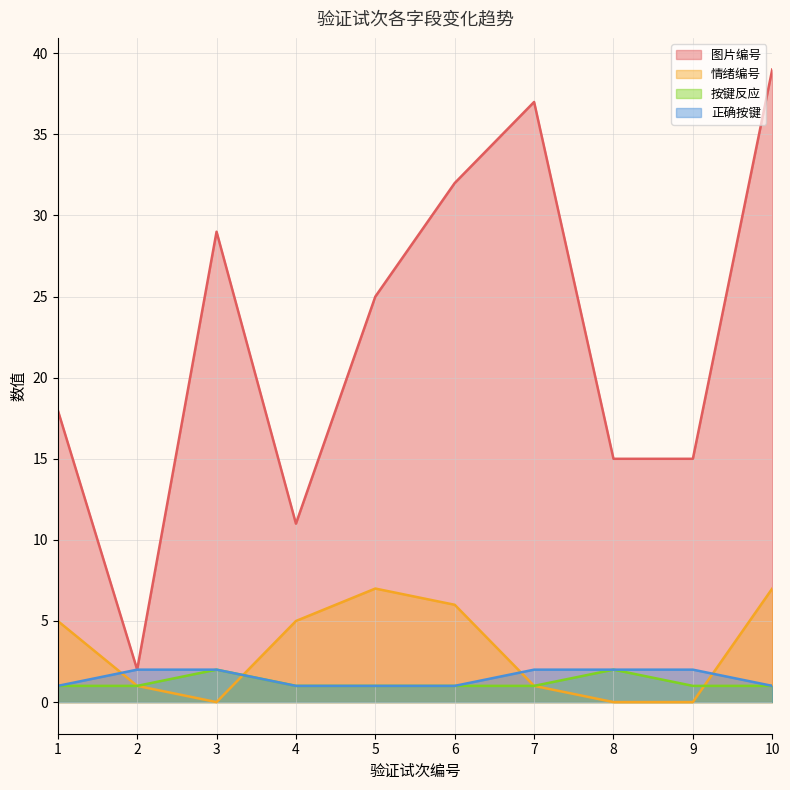

Reading right to left, what are all the values shown in this chart?

图片编号: 39	15	15	37	32	25	11	29	2	18
情绪编号: 7	0	0	1	6	7	5	0	1	5
按键反应: 1	1	2	1	1	1	1	2	1	1
正确按键: 1	2	2	2	1	1	1	2	2	1